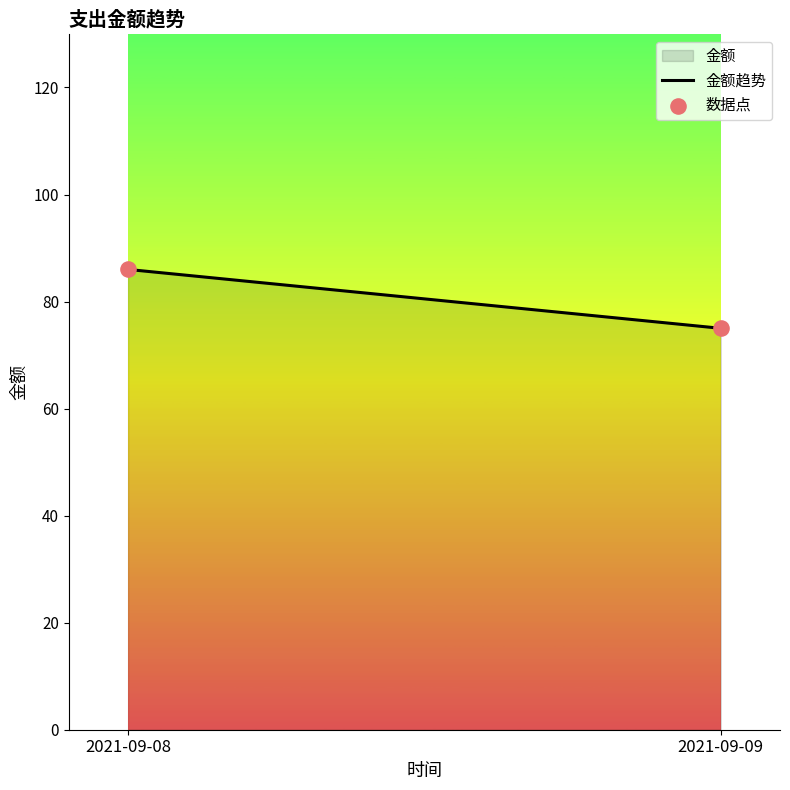

What is the range of Y values (max minus min)?

11